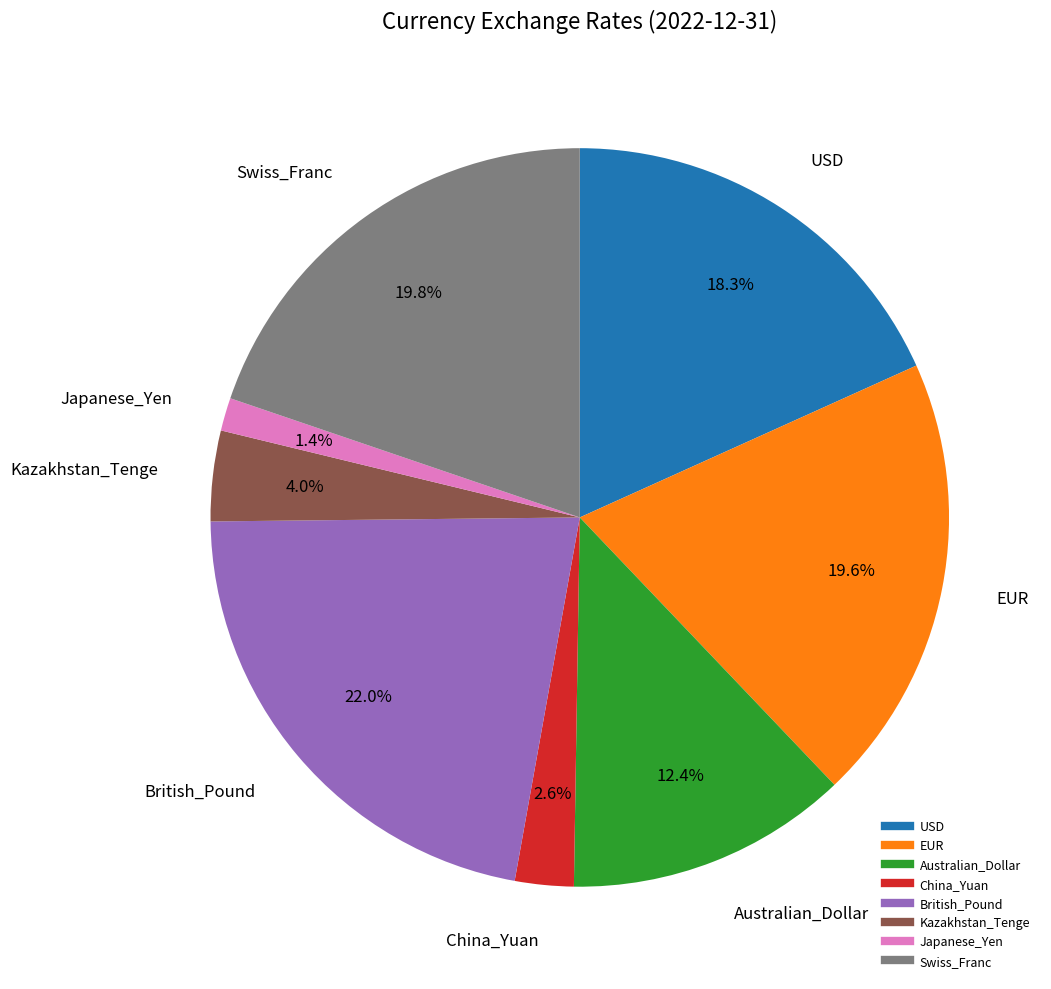

How many slices are in this pie chart?

8